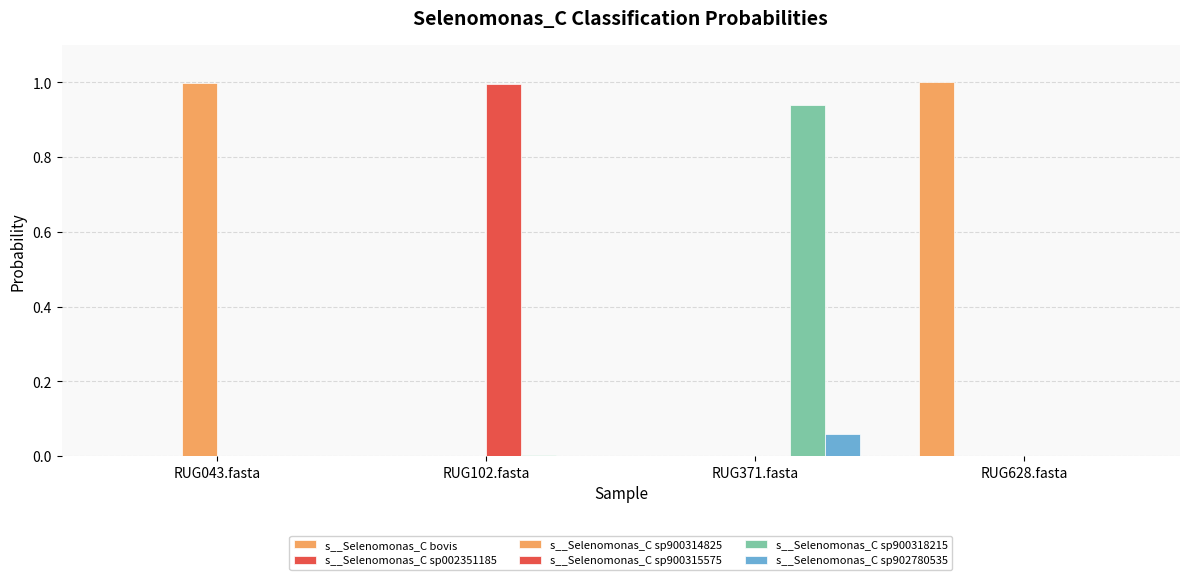

Which series has the largest total across all categories?

s__Selenomonas_C bovis